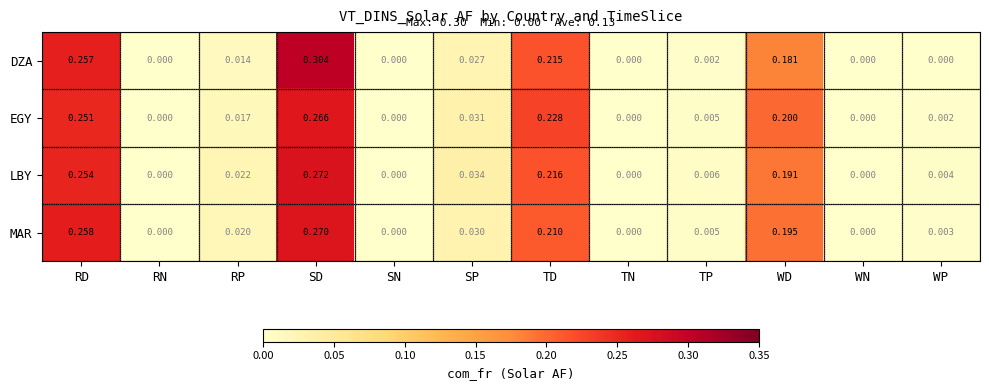

At which category does the chart reach its peak across all series?

SD